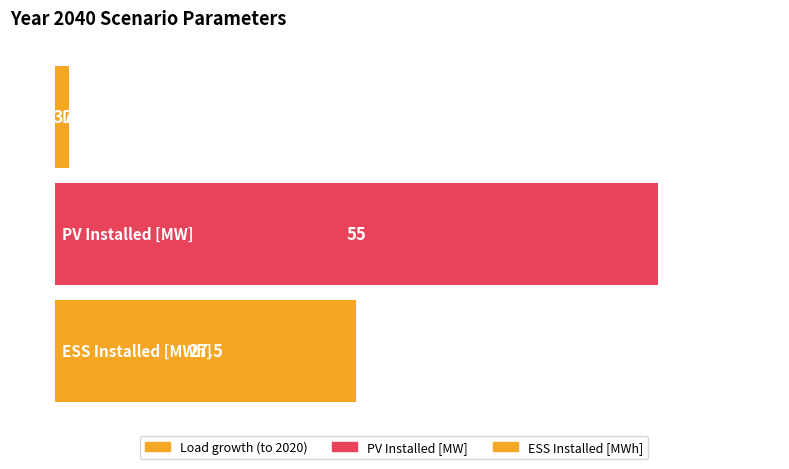

What is the average value?

27.9